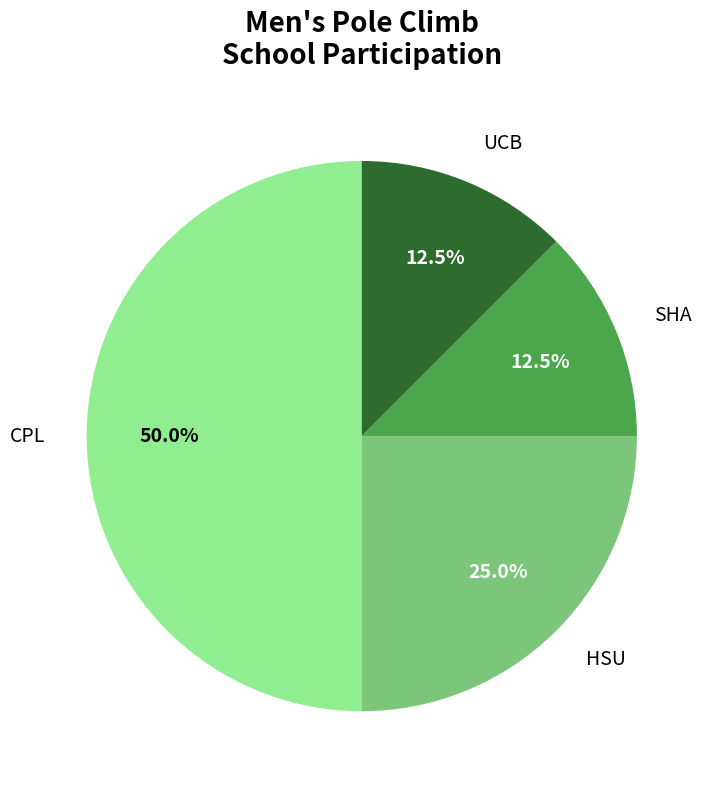

What is the largest slice in the pie chart?

CPL